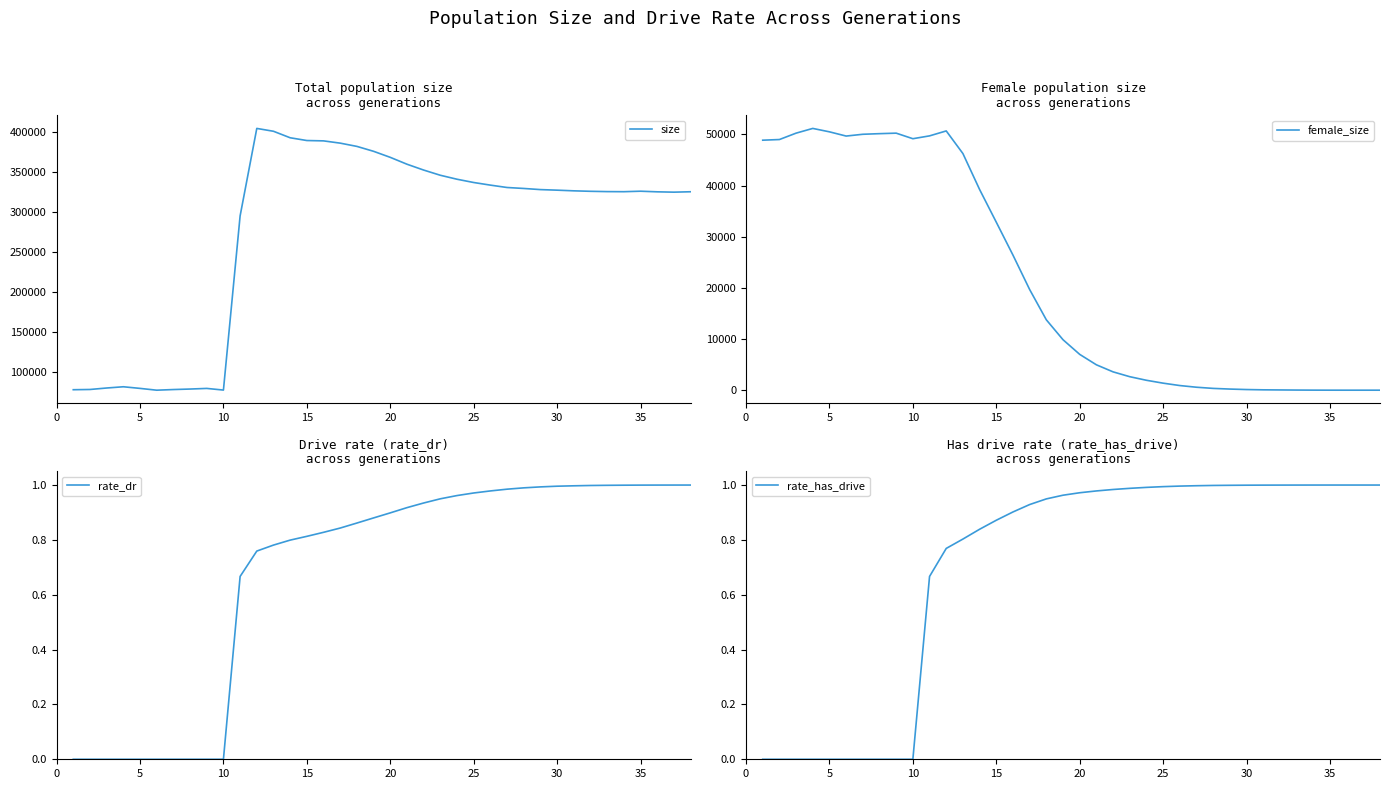

What is the maximum value for female_size?

51166